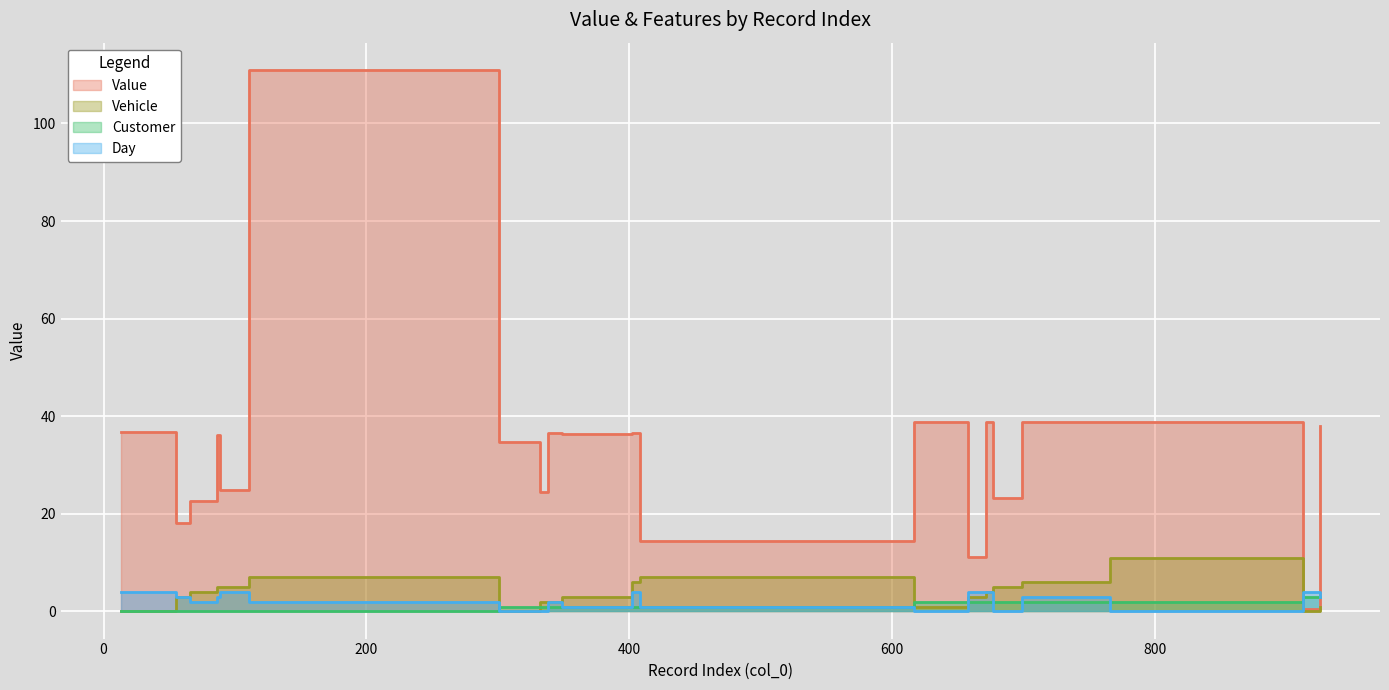

What is the difference between the second highest and minimum values in the Customer series?

3.0